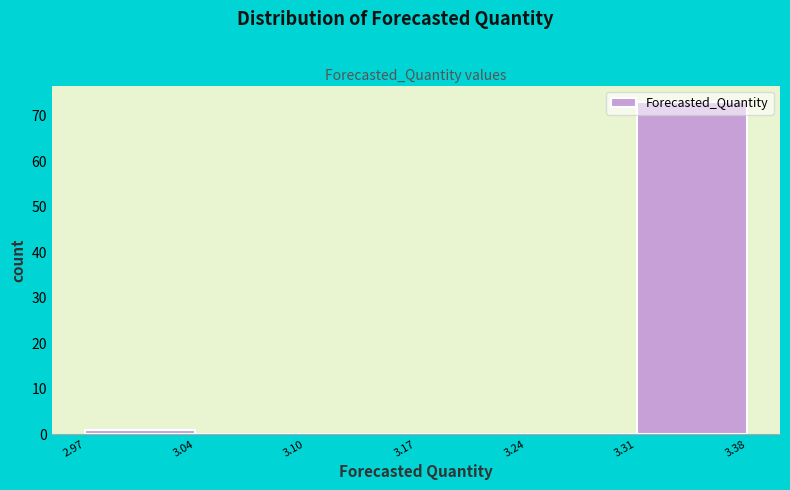

Reading left to right, list every bar in this chart as the range it spans on the x-axis followed by its height. The values are not printed on the chart, so give them approximately, as read against the axis.

2.97 to 3.04: 1
3.04 to 3.10: 0
3.10 to 3.17: 0
3.17 to 3.24: 0
3.24 to 3.31: 0
3.31 to 3.38: 73